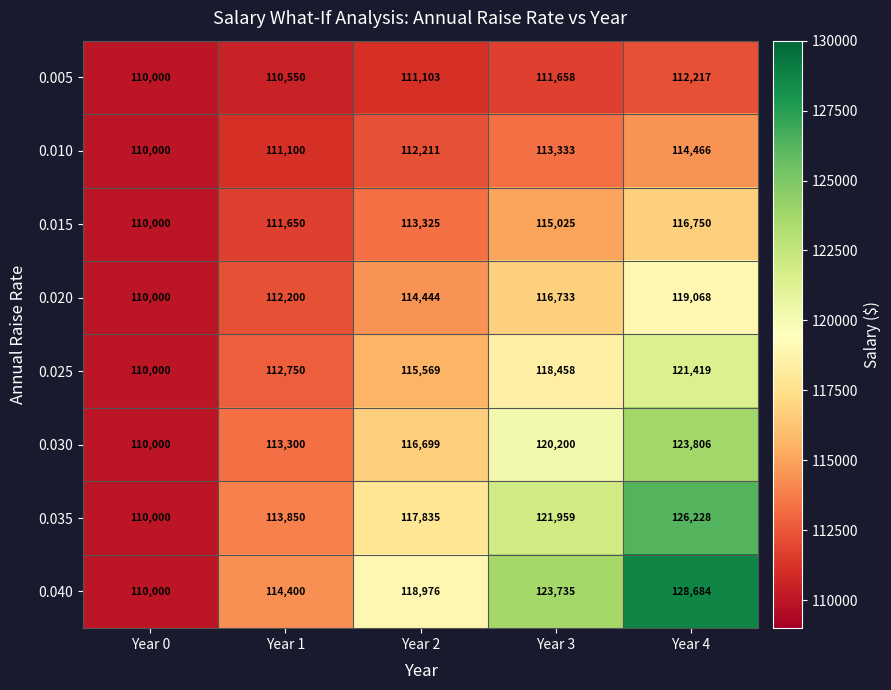

Which label corresponds to the smallest value in the chart?

Year 0